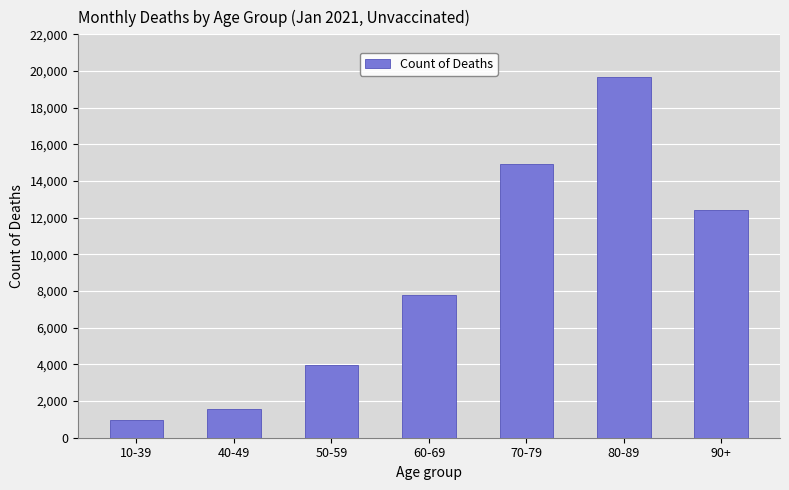

The chart shows a value of 19700 at 80-89. True or false?

True